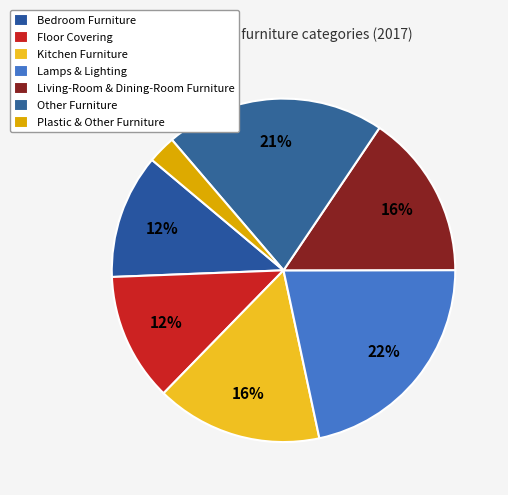

How many segments does this pie chart have?

7